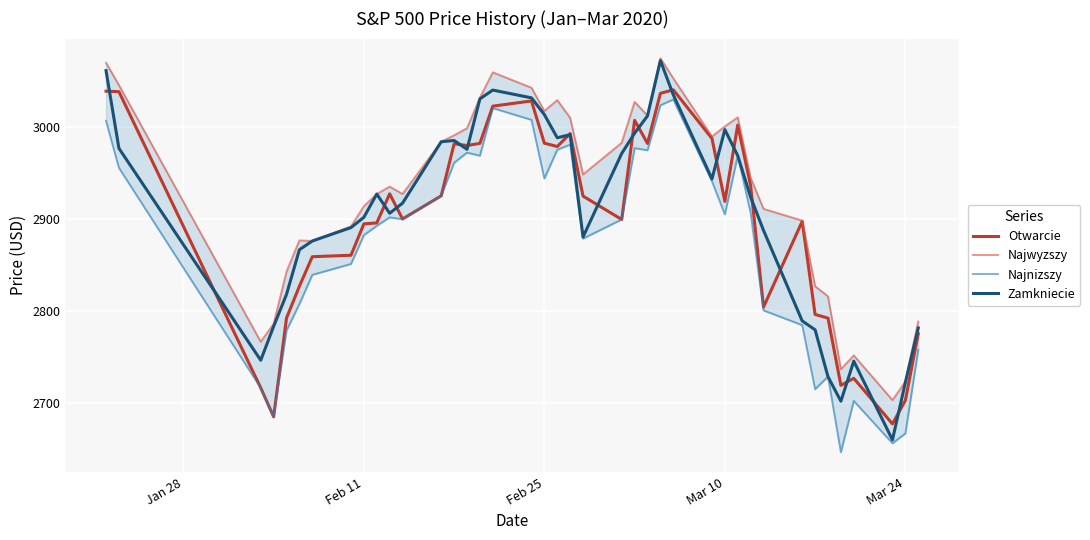

At how many categories does at least one series exceed 2716?

39